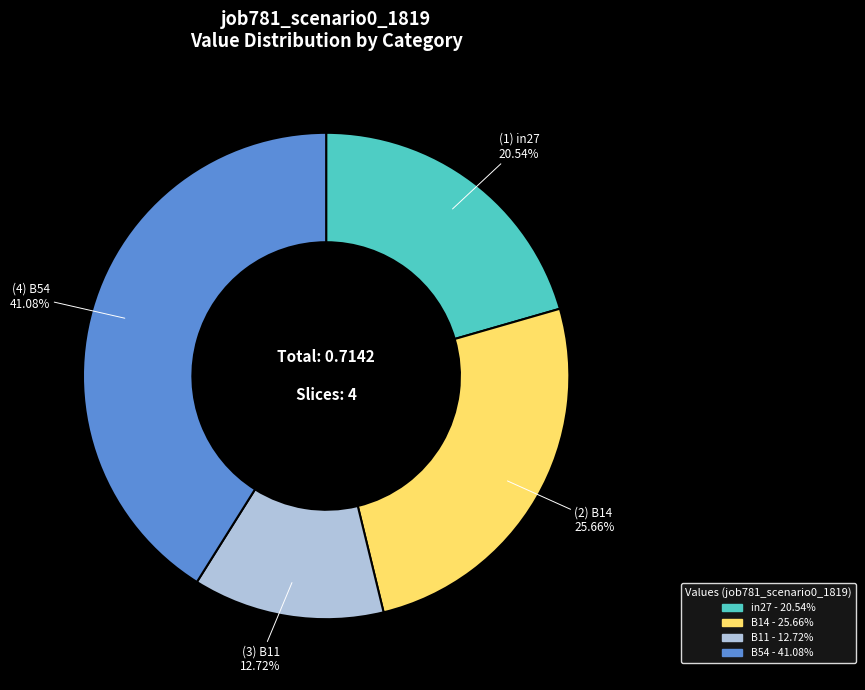

Is there a majority slice in this chart?

No